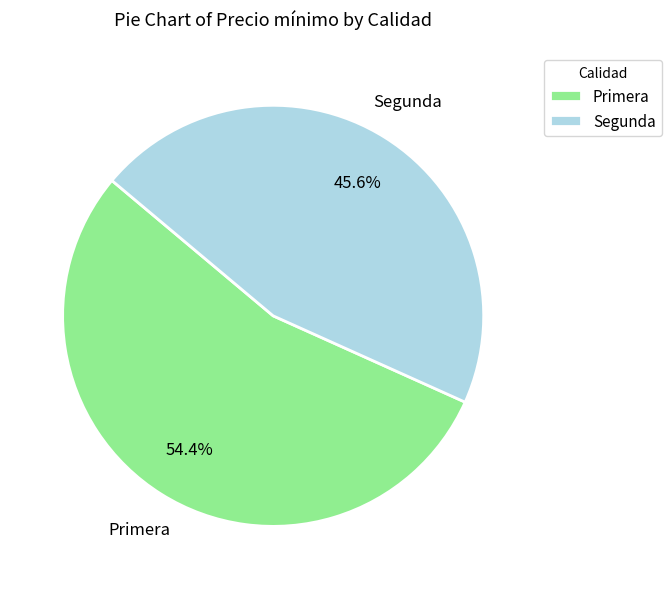

Approximately how many times larger is the value at Segunda compared to Primera?

0.8